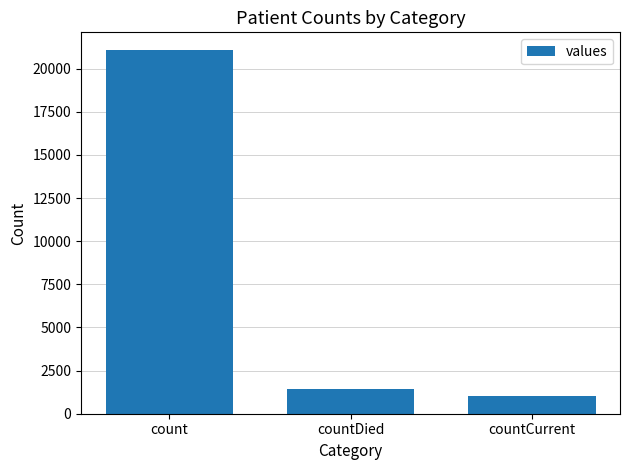

Is it true that the value at countDied is 1405?

True